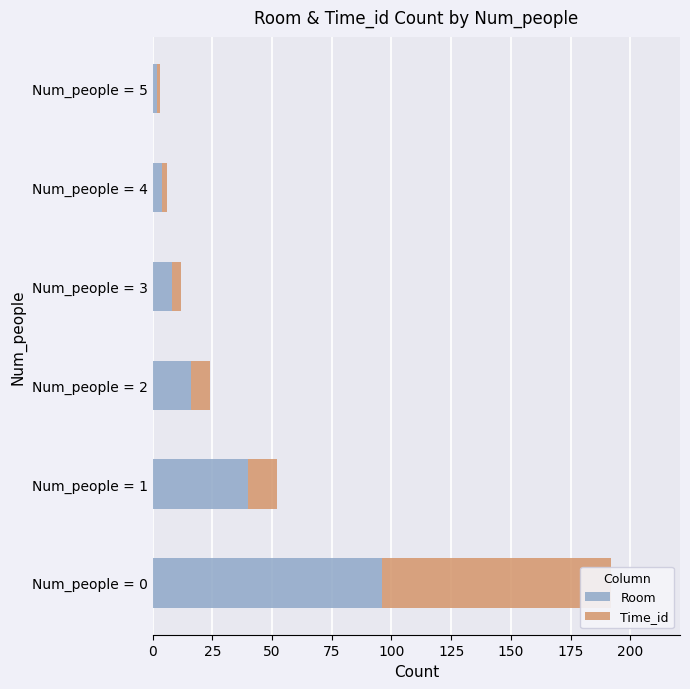

What is the value of the Time_id bar at the 2nd from the left?

12